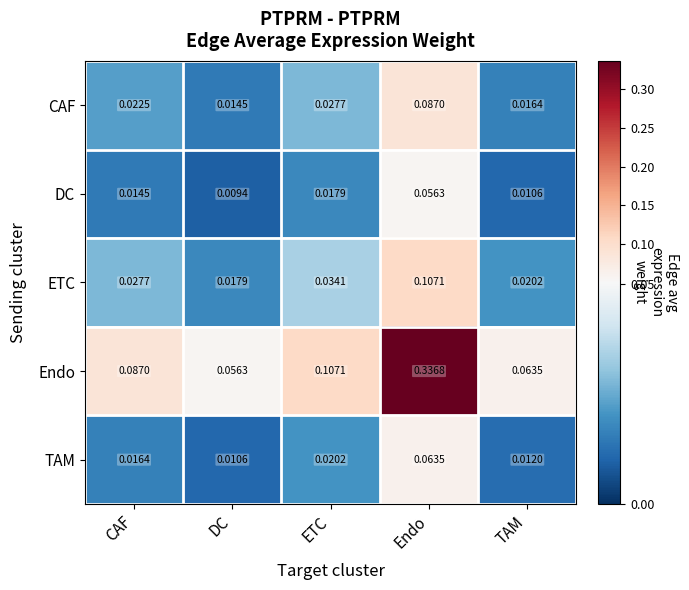

Which series has the largest range (max minus min)?

Endo